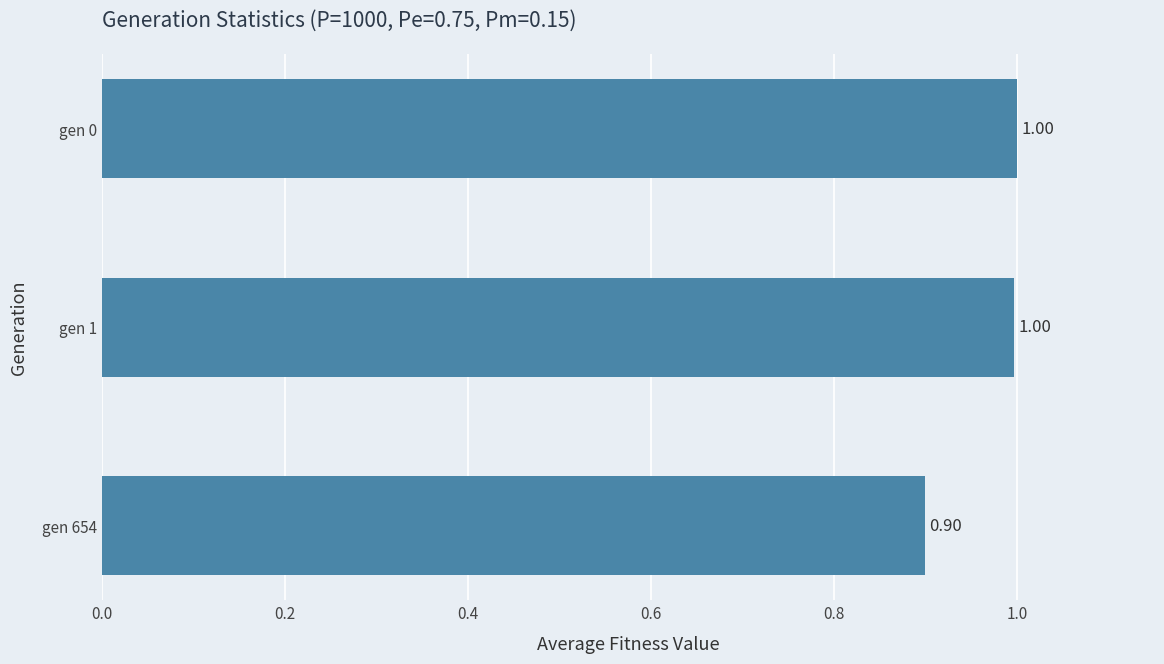

Between gen 654 and gen 0, which is larger?

gen 0